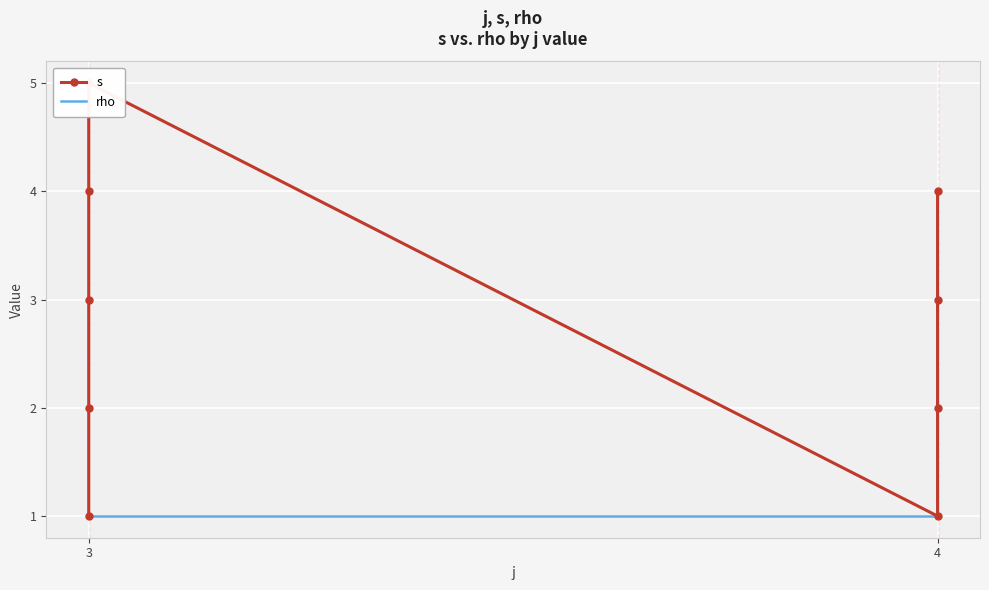

True or false: s and rho cross at least once.

False